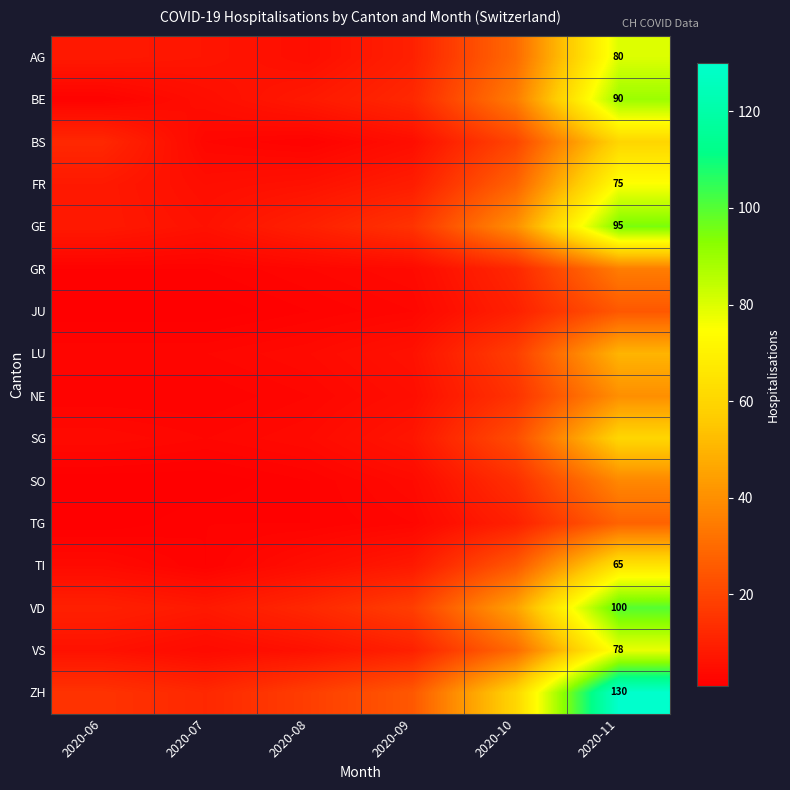

The value of GE at 2020-11 is 130. True or false?

False